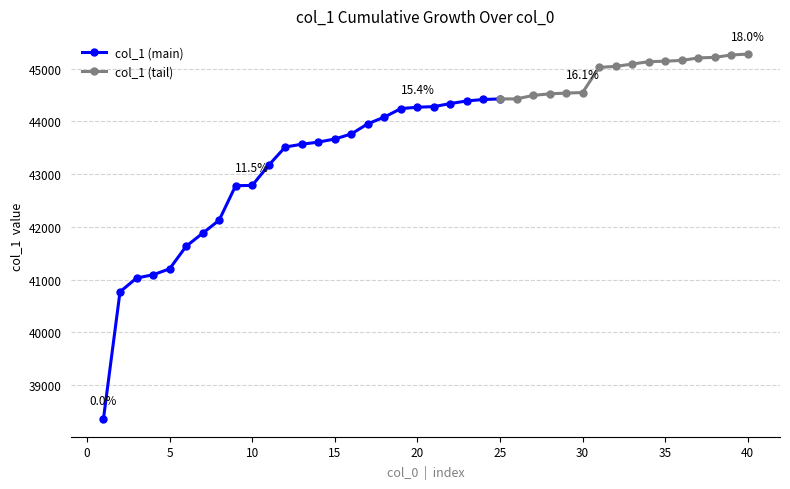

What is the value of the 27th point from the left?

44493